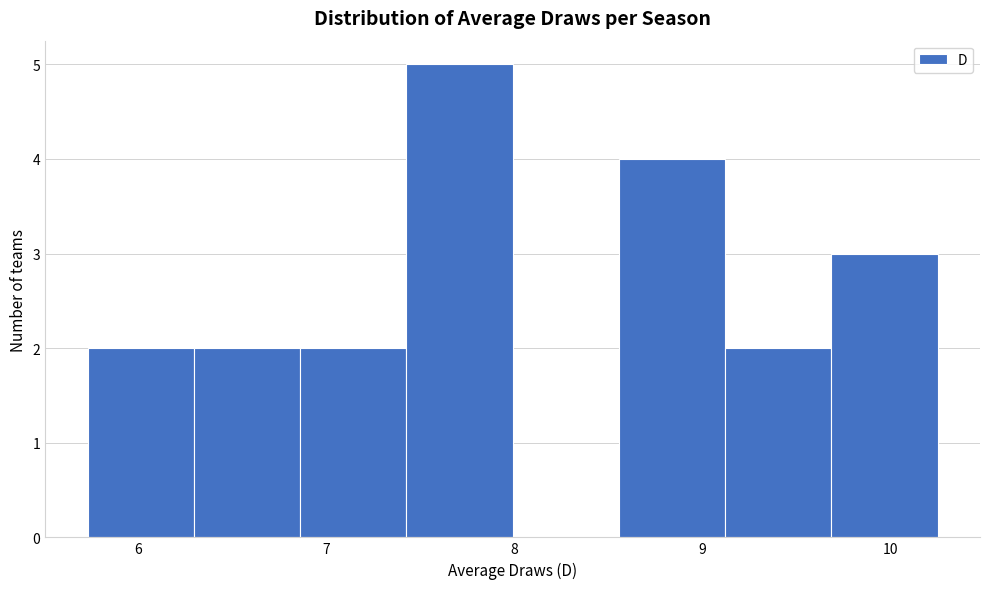

Reading left to right, list every bar in this chart as the range it spans on the x-axis followed by its height. Neither the bar edges nor the heights are printed on the chart, so give them approximately, as read against the axes.

5.7 to 6.3: 2
6.3 to 6.9: 2
6.9 to 7.4: 2
7.4 to 8.0: 5
8.0 to 8.6: 0
8.6 to 9.1: 4
9.1 to 9.7: 2
9.7 to 10.3: 3